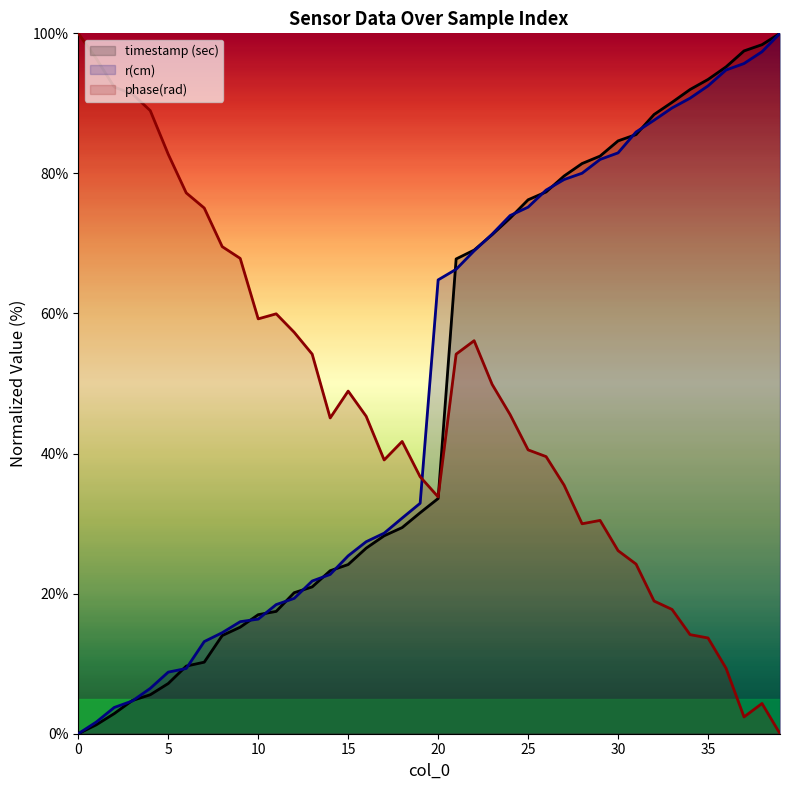

What is the difference between the highest and lowest values at 1?

95.1